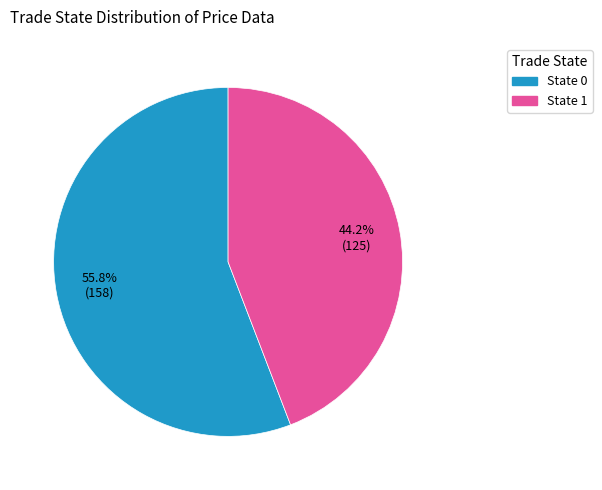

Rank the categories by value from highest to lowest.

State 0, State 1